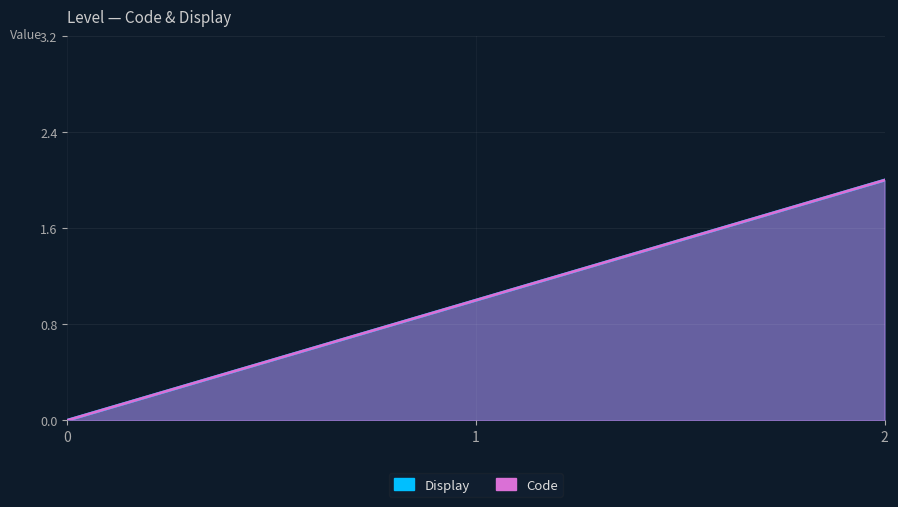

True or false: Code has a value of 2 at 2.

True